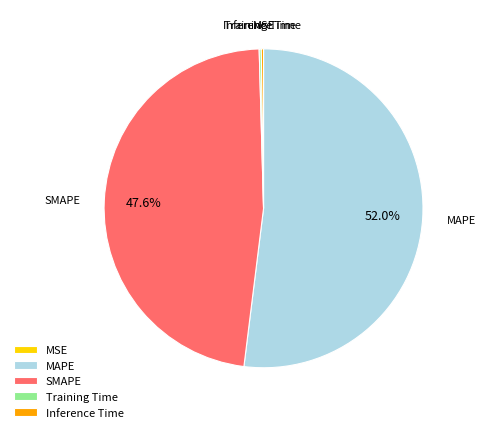

To the nearest percent, what is the difference between the largest and smallest slice percentages?

52%